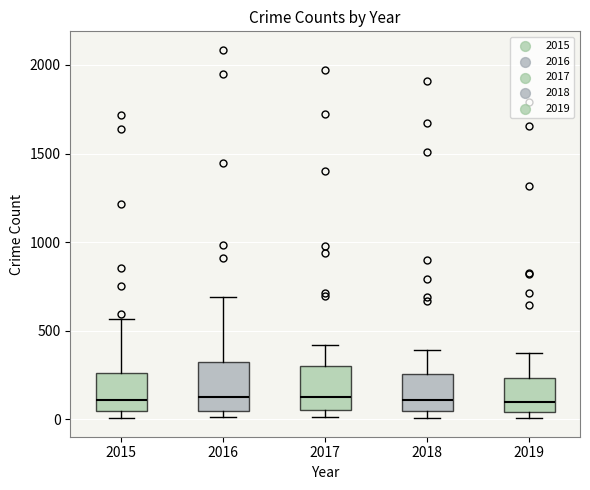

Where does the upper whisker of the box at x = 2018 end on the y-axis? The values are not printed on the chart, so give them approximately, as read against the axis.

400